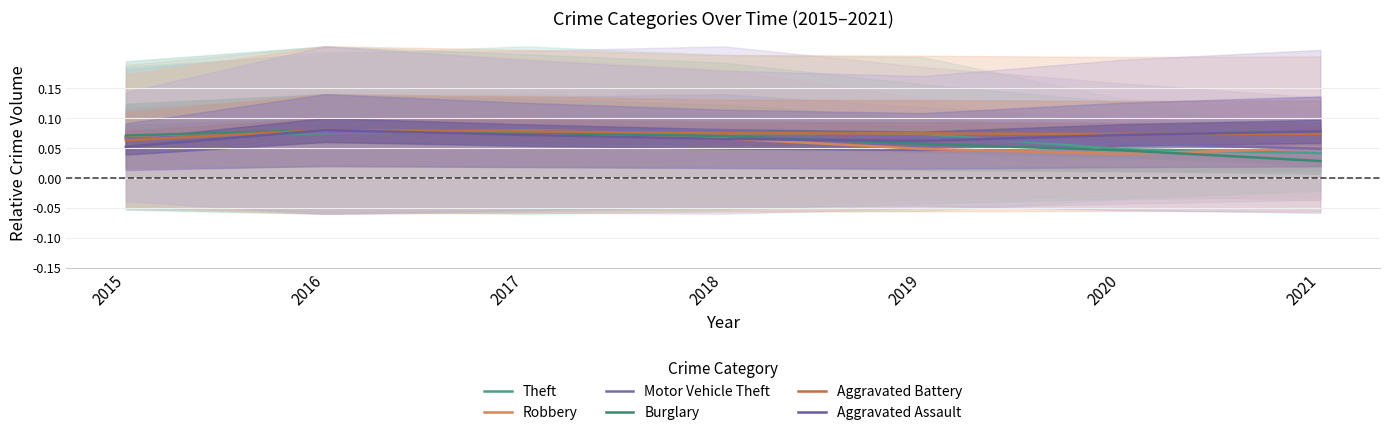

Which category has the highest value in the Burglary series?

2016